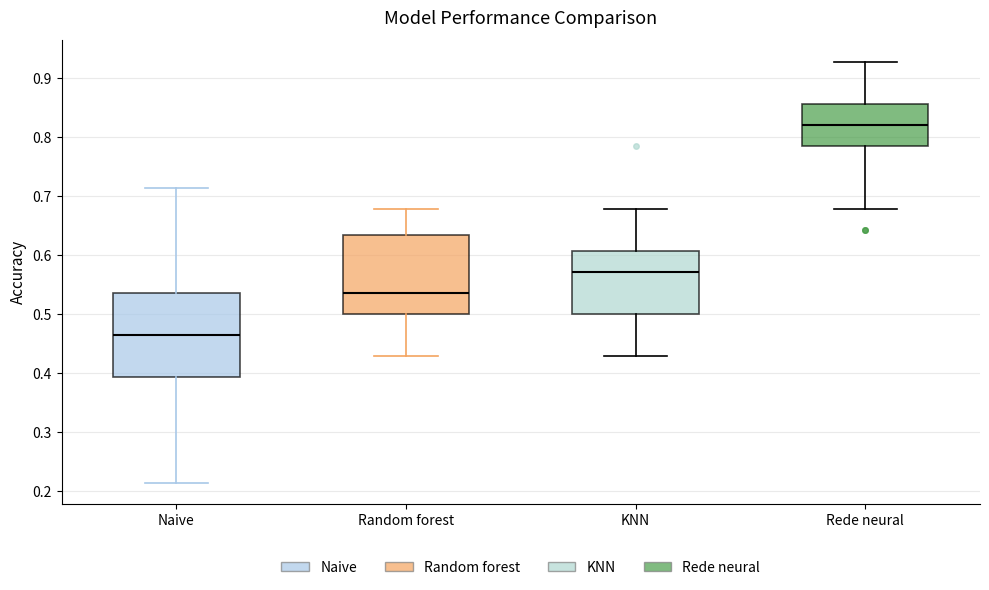

Reading left to right, transcribe this box plot: for each box, give where its median line is, the range the box spans, and where its two whiskers end, as read against the y-axis. The values are not printed on the chart, so give them approximately, as read against the axis.

Naive: median 0.46, box 0.39 to 0.54, whiskers 0.21 to 0.71
Random forest: median 0.54, box 0.50 to 0.63, whiskers 0.43 to 0.68
KNN: median 0.57, box 0.50 to 0.61, whiskers 0.43 to 0.68
Rede neural: median 0.82, box 0.79 to 0.86, whiskers 0.68 to 0.93